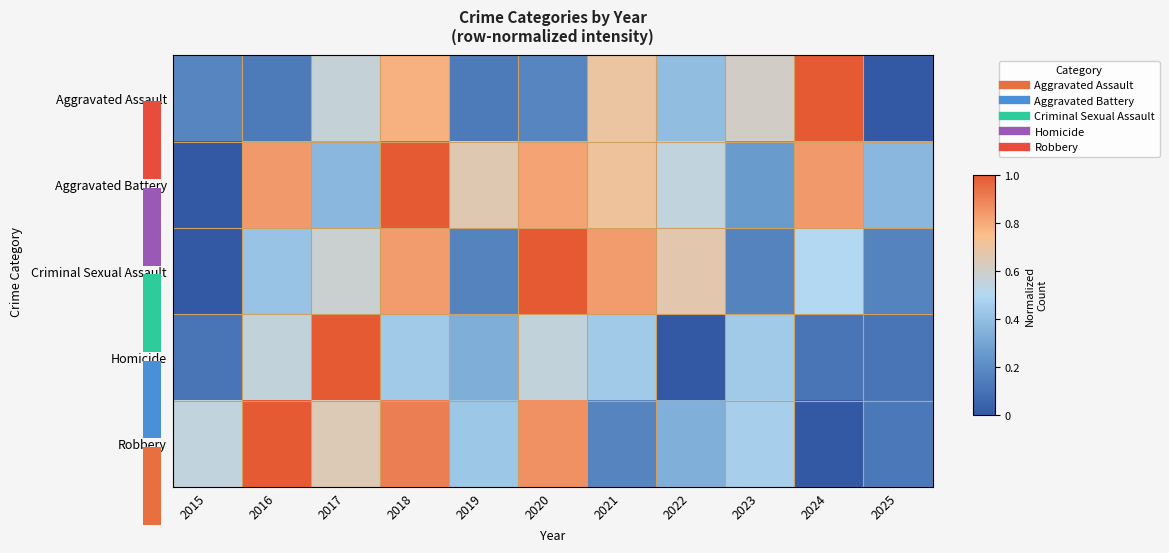

At which category does the chart reach its minimum across all series?

2025